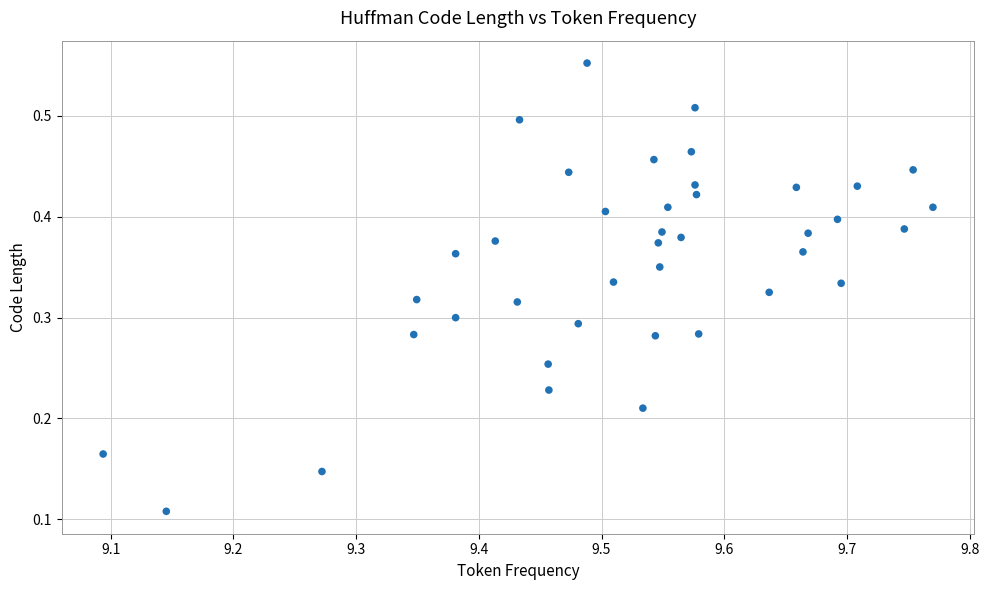

What is the range of X values (max minus min)?

0.7